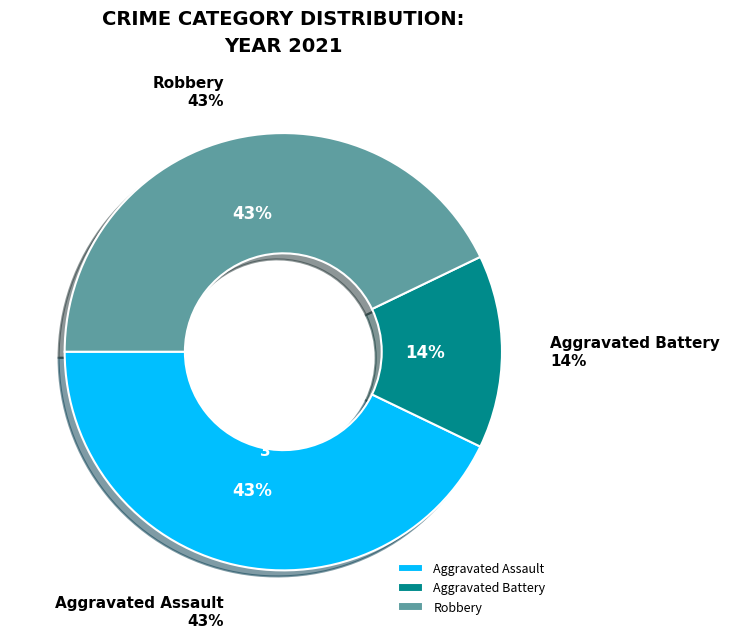

Does Aggravated Battery represent more than half of the total?

No